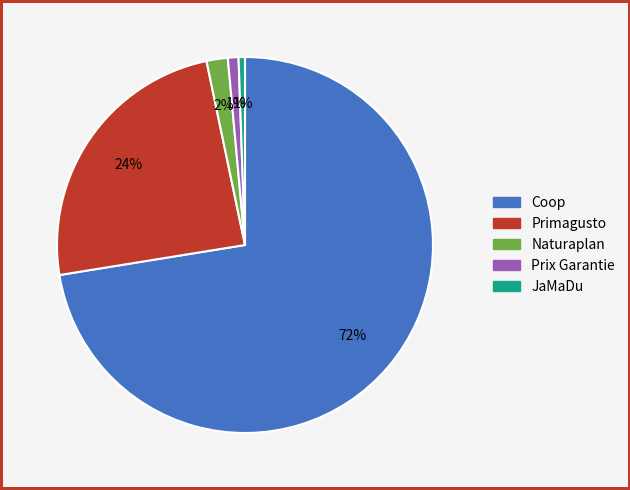

Is it true that Naturaplan is 2% of the pie?

True